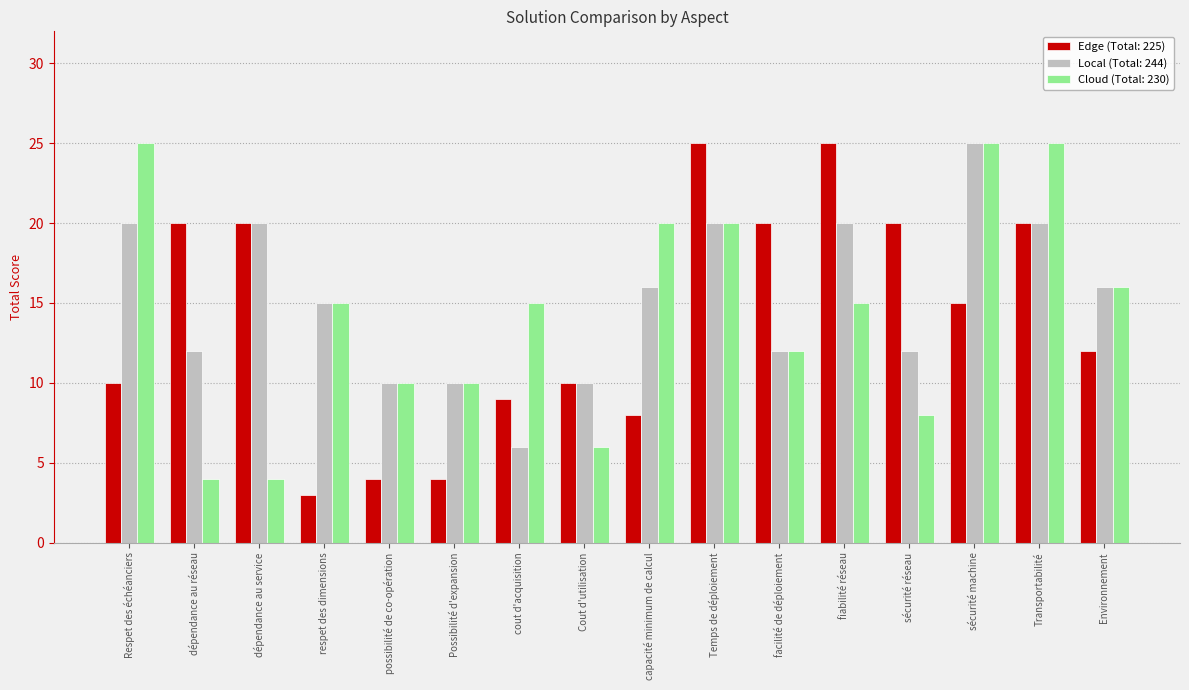

What position from the right is fiabilité réseau?

5